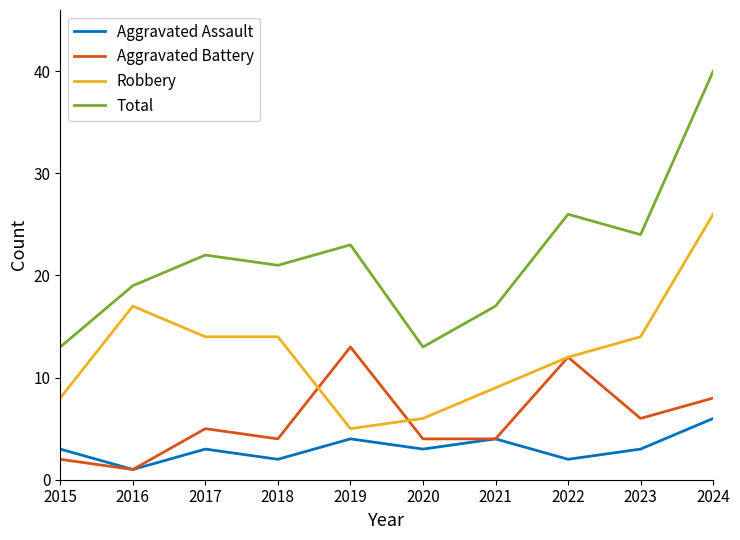

What is the sum of the Total values at 2022 and 2021?

43